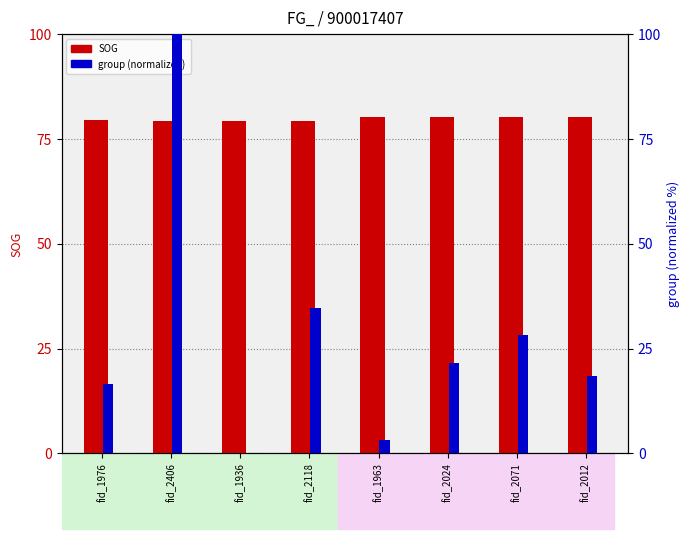

How many categories are shown in the chart?

8